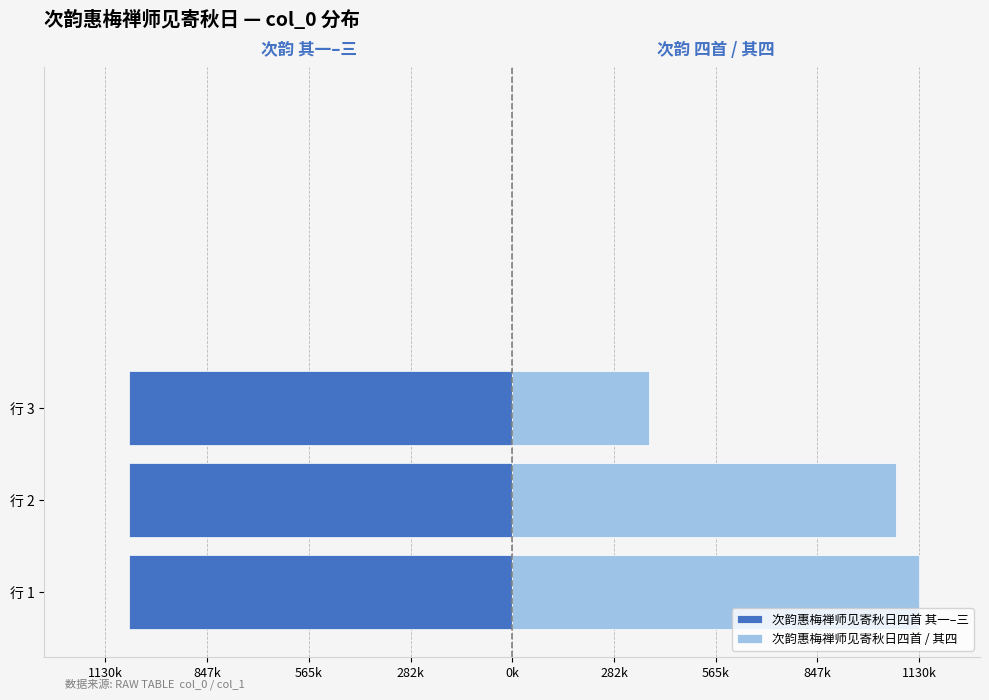

The value of 次韵惠梅禅师见寄秋日四首 / 其四 at 行 2 is 1595031. True or false?

False